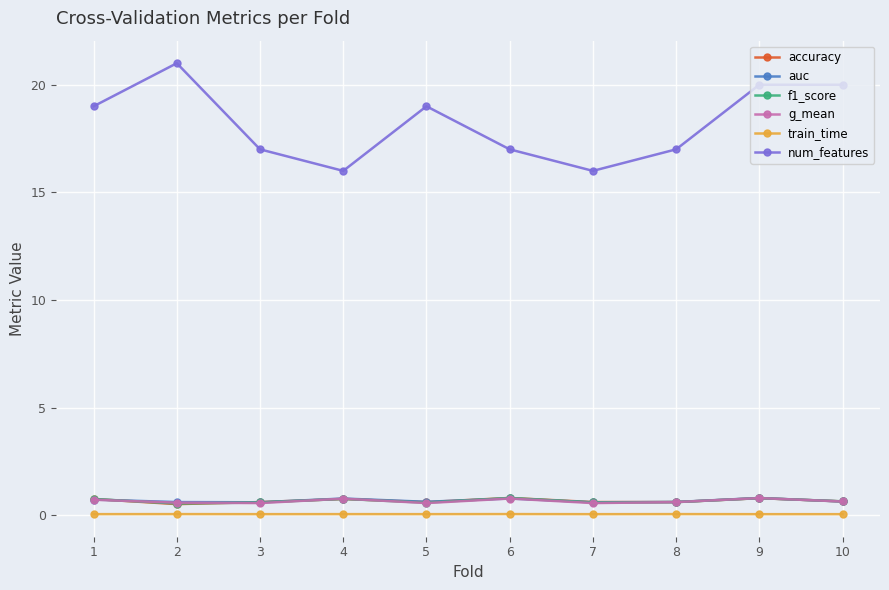

What is the value of the g_mean point at the 7th from the left?

0.6